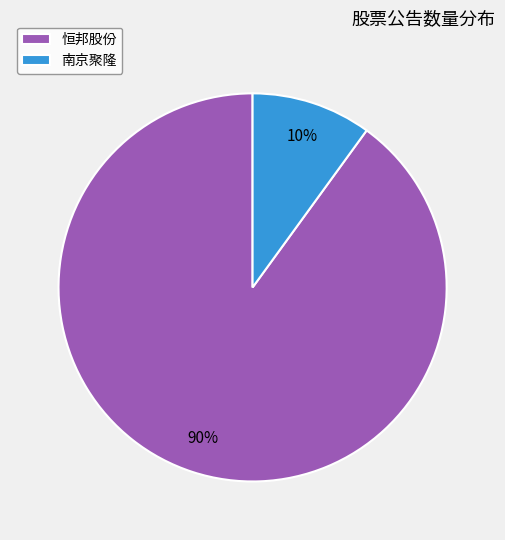

Count the number of slices in the pie.

2